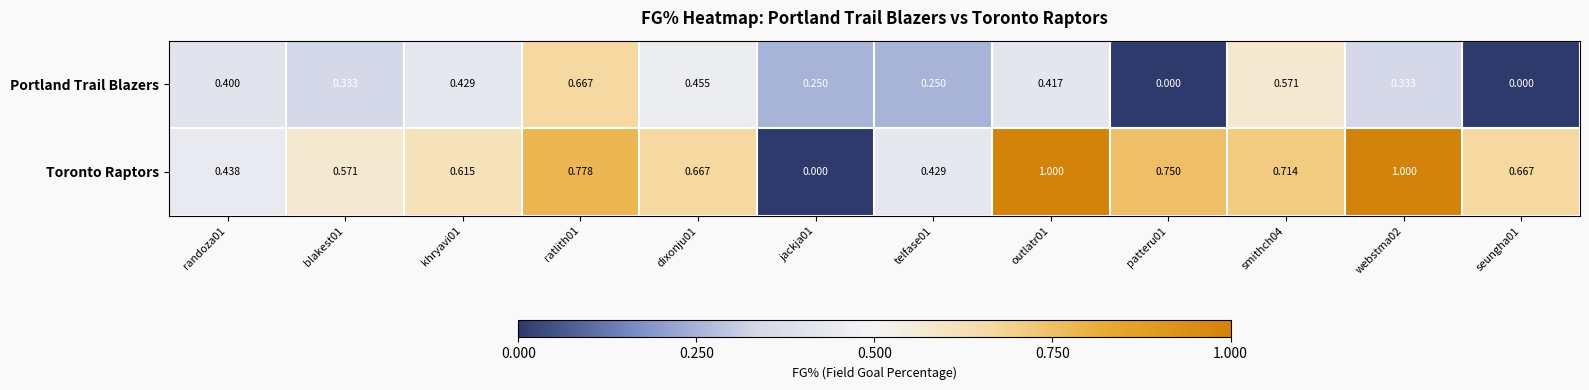

Rank the series by their maximum value, from highest to lowest.

Toronto Raptors, Portland Trail Blazers